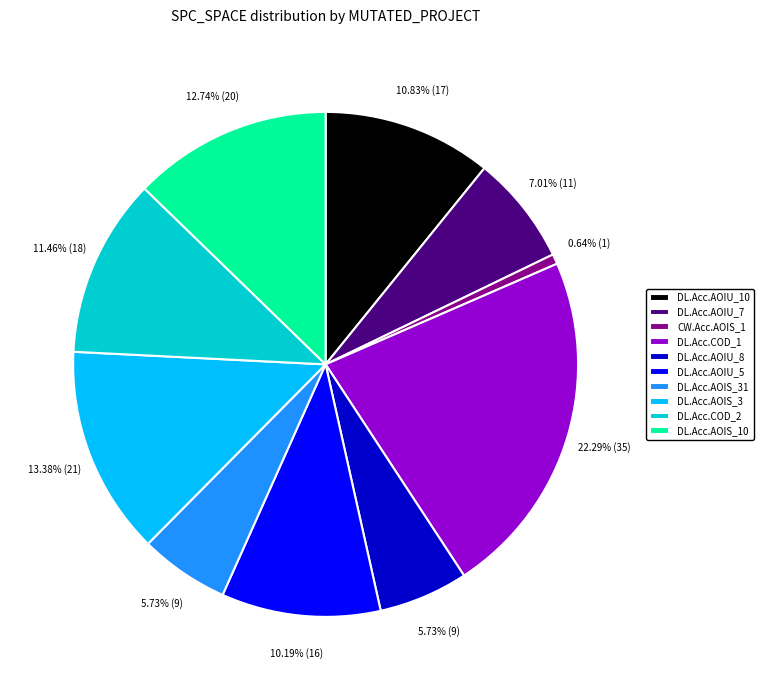

How many slices are in this pie chart?

10